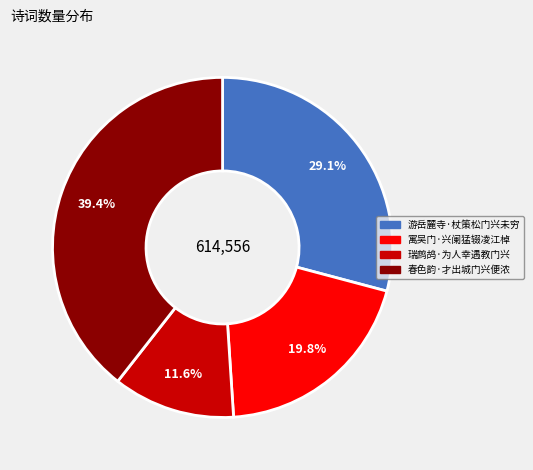

The 游岳麓寺·杖策松门兴未穷 slice represents 18% of the pie. True or false?

False